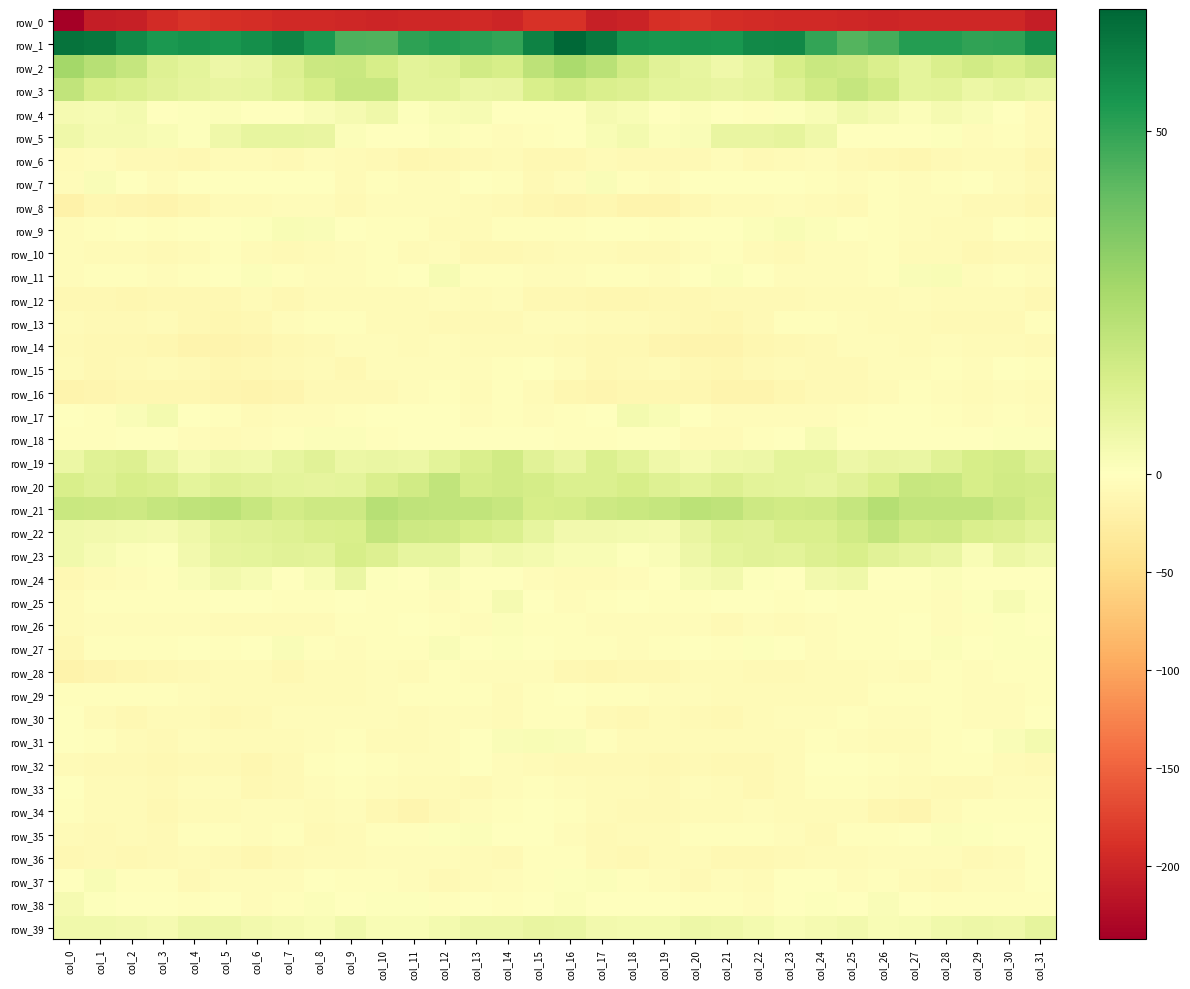

What is the sum of all row_34 values?

-202.7